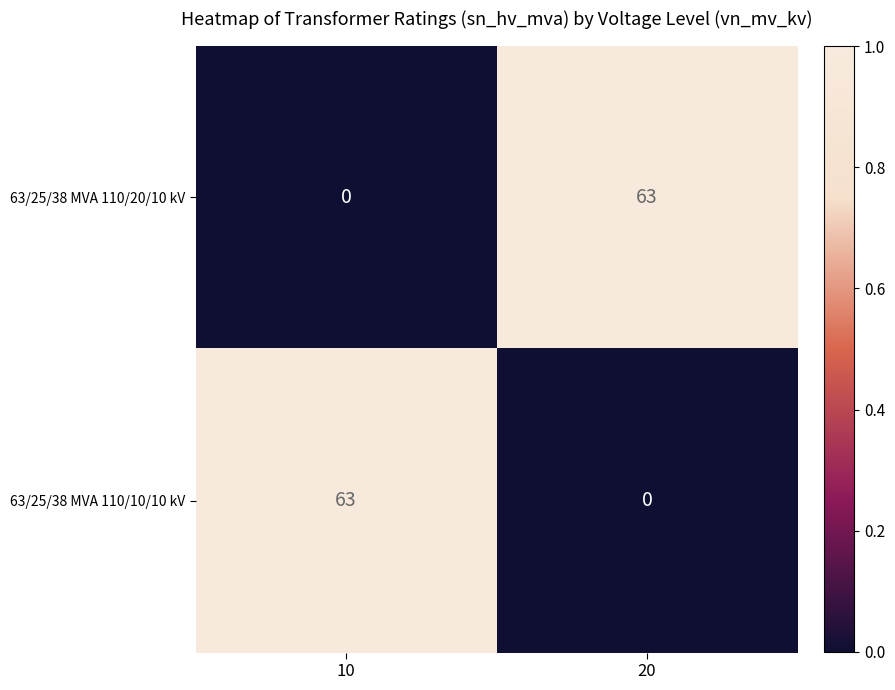

Reading right to left, transcribe all the data shown in this chart.

63/25/38 MVA 110/20/10 kV: 63	0
63/25/38 MVA 110/10/10 kV: 0	63